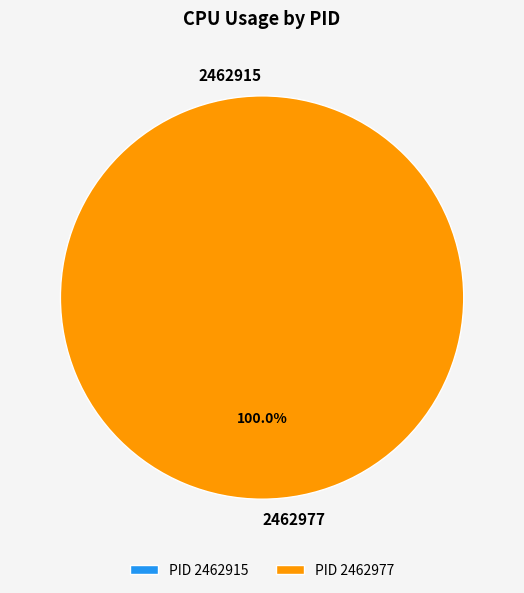

What is the total percentage of 2462915 and 2462977?

100.0%